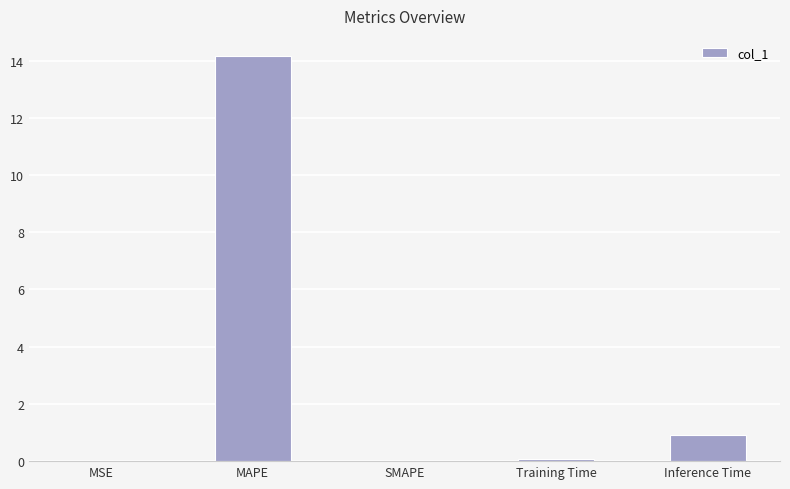

What is the sum of all values?

15.1